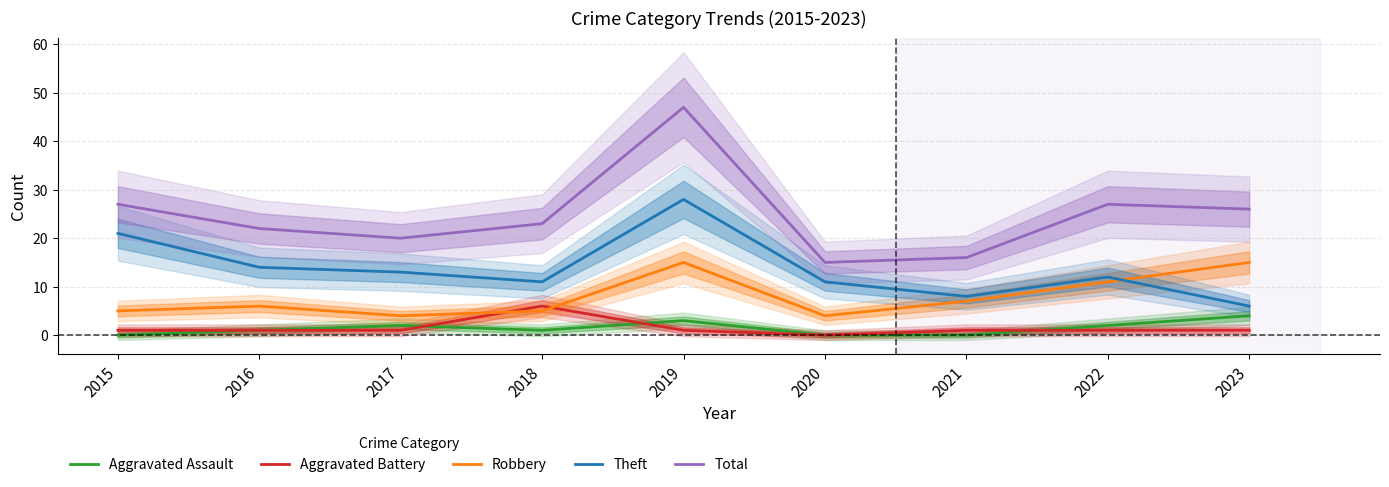

Which category has the highest value in the Total series?

2019